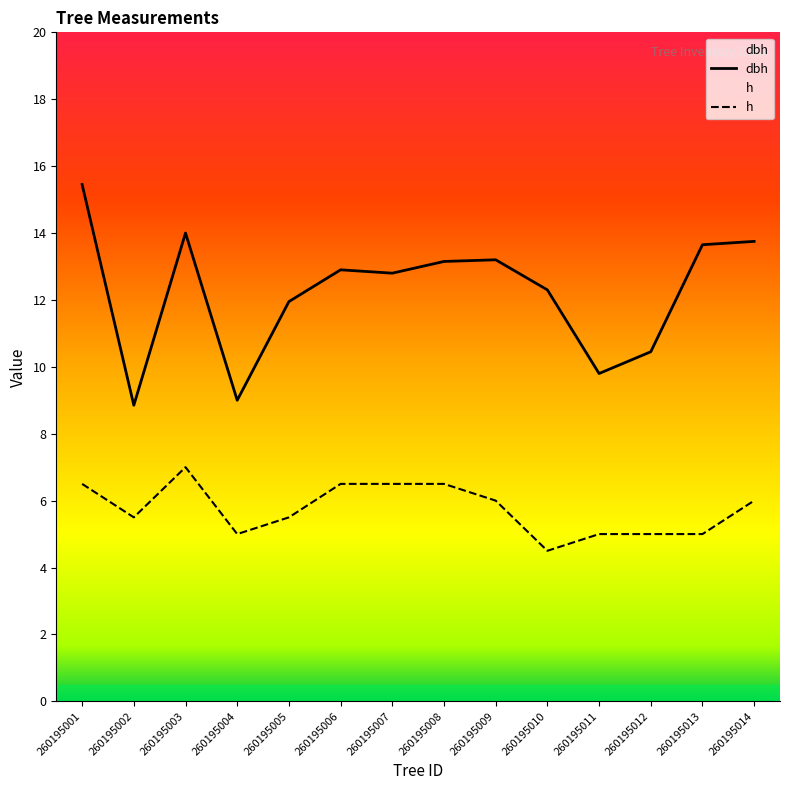

What is the difference between the maximum and minimum values in the h series?

2.5